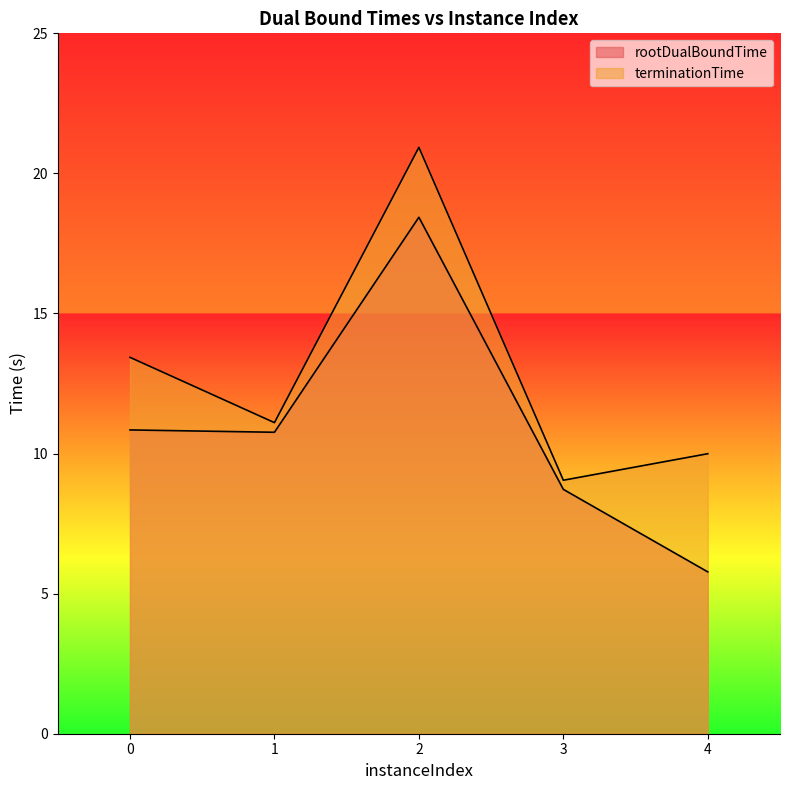

What is the maximum value shown in the chart?

20.9